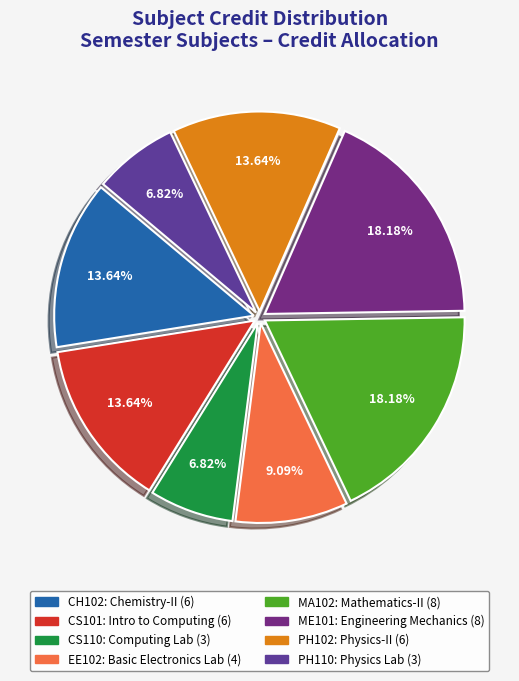

Which slice is the smallest?

CS110